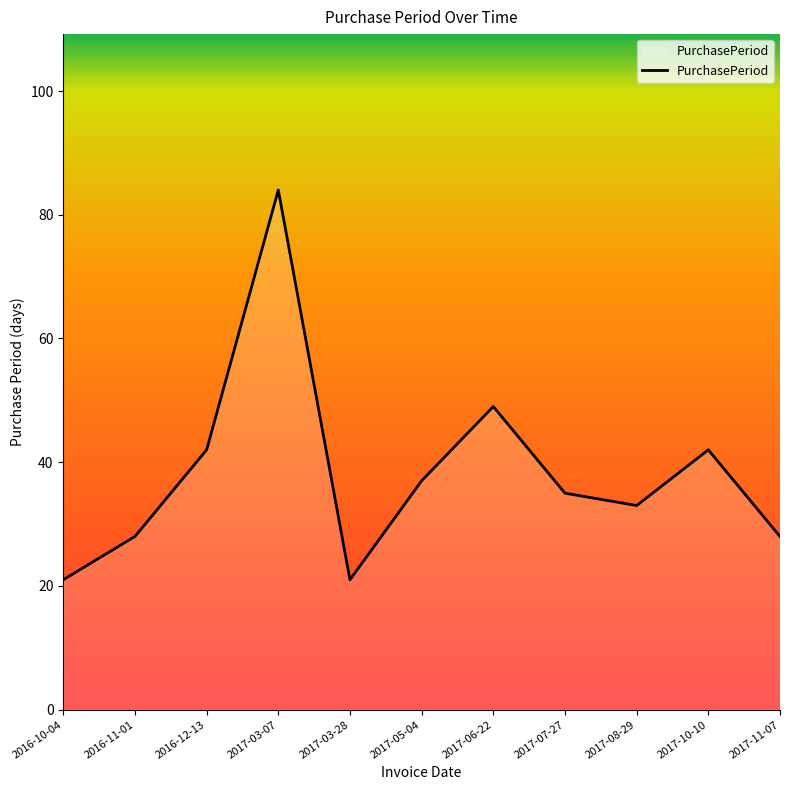

The value at 2017-11-07 is 28. True or false?

True